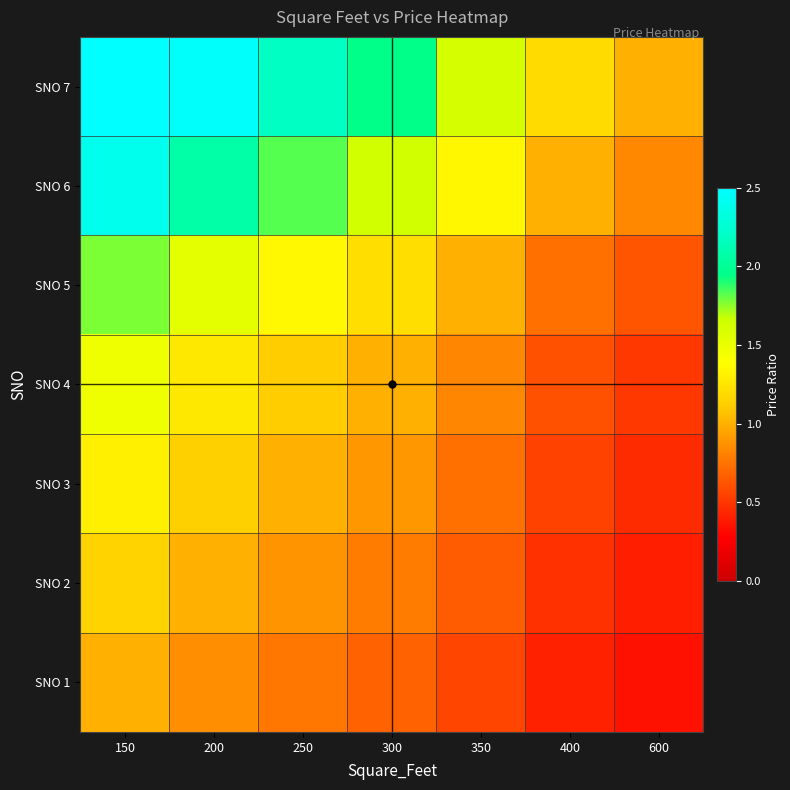

Reading left to right, extract all data points from this chart.

SNO 1: 150=1.0	200=0.9	250=0.8	300=0.7	350=0.6	400=0.4	600=0.3
SNO 2: 150=1.2	200=1.0	250=0.9	300=0.8	350=0.7	400=0.5	600=0.4
SNO 3: 150=1.3	200=1.1	250=1.0	300=0.9	350=0.7	400=0.5	600=0.5
SNO 4: 150=1.5	200=1.3	250=1.1	300=1.0	350=0.8	400=0.6	600=0.5
SNO 5: 150=1.8	200=1.5	250=1.4	300=1.2	350=1.0	400=0.7	600=0.6
SNO 6: 150=2.4	200=2.1	250=1.8	300=1.6	350=1.3	400=1.0	600=0.8
SNO 7: 150=2.9	200=2.5	250=2.2	300=2.0	350=1.6	400=1.2	600=1.0